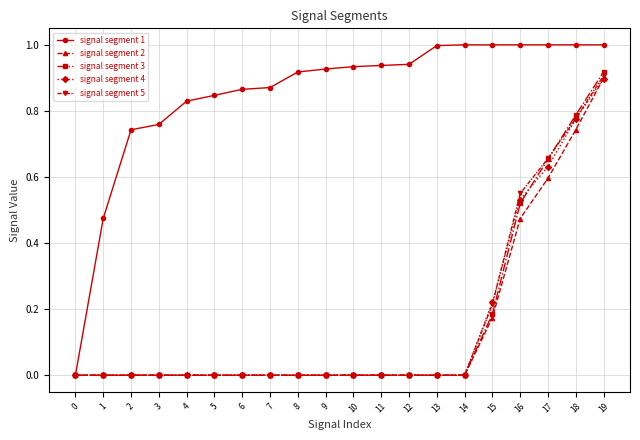

Which category has the highest value in the signal segment 5 series?

19